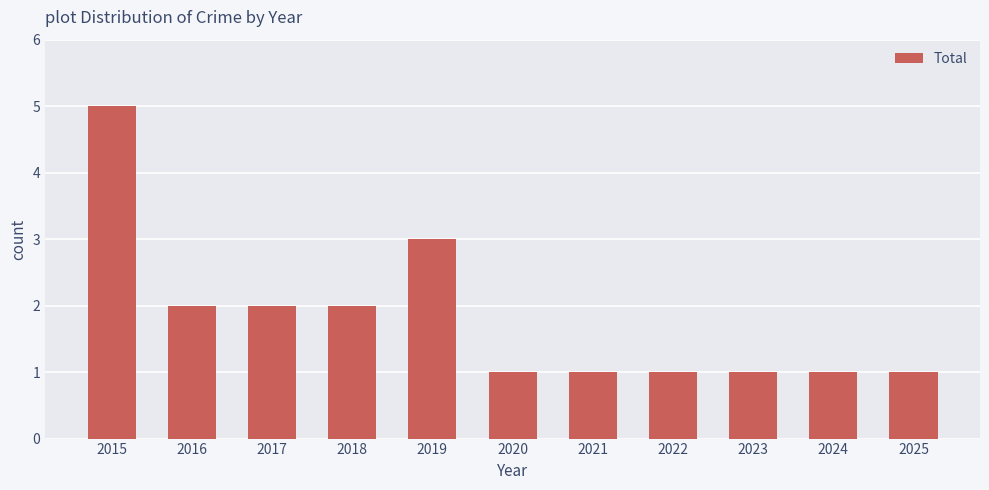

What is the greatest value displayed?

5